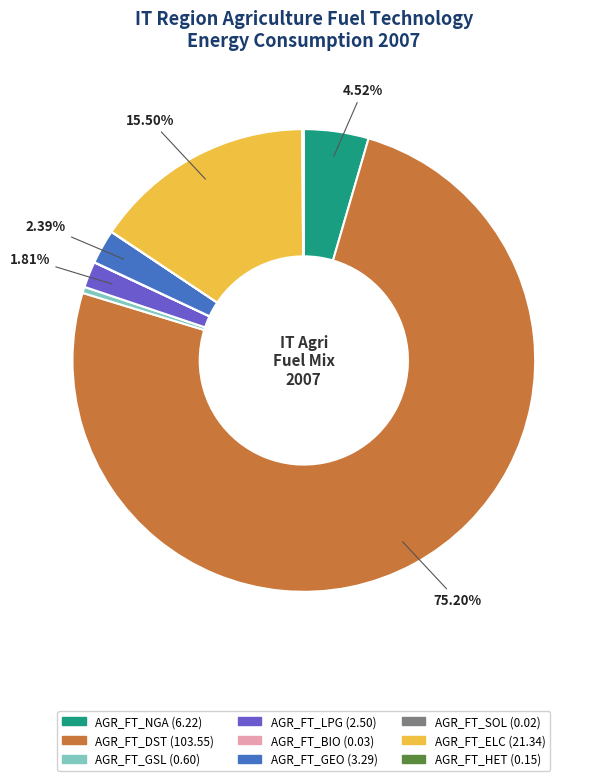

What is the largest slice in the pie chart?

AGR_FT_DST